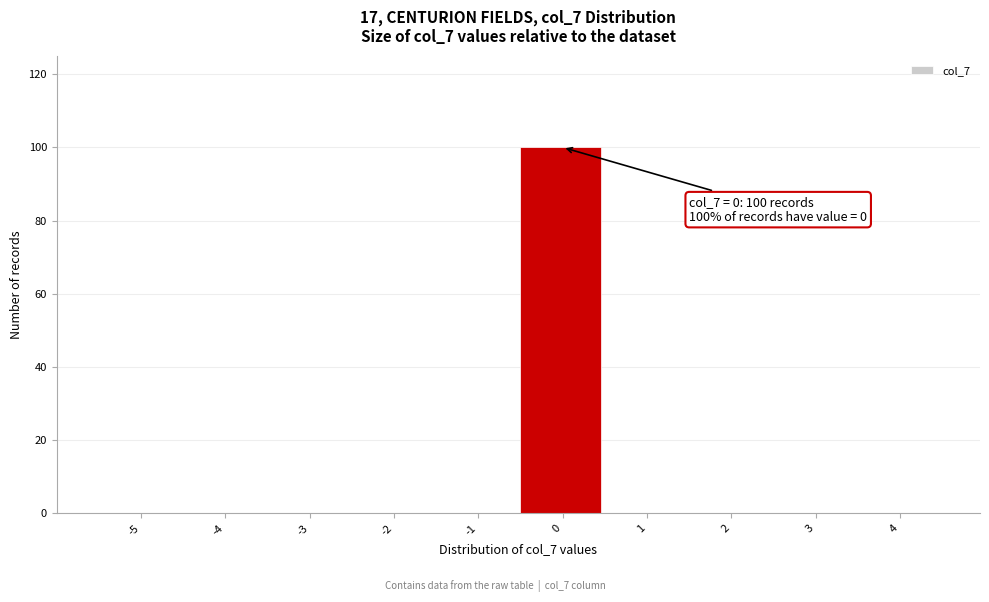

Reading left to right, transcribe all the data shown in this chart.

-5=0	-4=0	-3=0	-2=0	-1=0	0=100	1=0	2=0	3=0	4=0